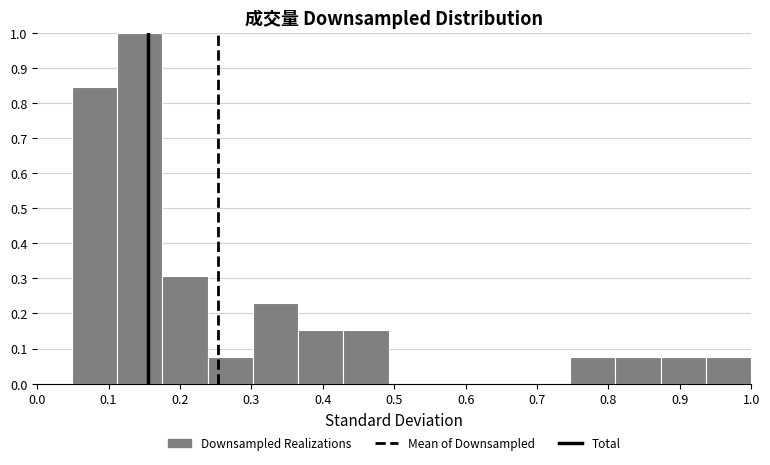

Reading left to right, transcribe this chart: for each bar, give the range it covers on the x-axis and its height. Neither the bar edges nor the heights are printed on the chart, so give them approximately, as read against the axes.

0.05 to 0.11: 0.85
0.11 to 0.18: 1.00
0.18 to 0.24: 0.31
0.24 to 0.30: 0.08
0.30 to 0.37: 0.23
0.37 to 0.43: 0.15
0.43 to 0.49: 0.15
0.49 to 0.56: 0
0.56 to 0.62: 0
0.62 to 0.68: 0
0.68 to 0.75: 0
0.75 to 0.81: 0.08
0.81 to 0.87: 0.08
0.87 to 0.94: 0.08
0.94 to 1.00: 0.08